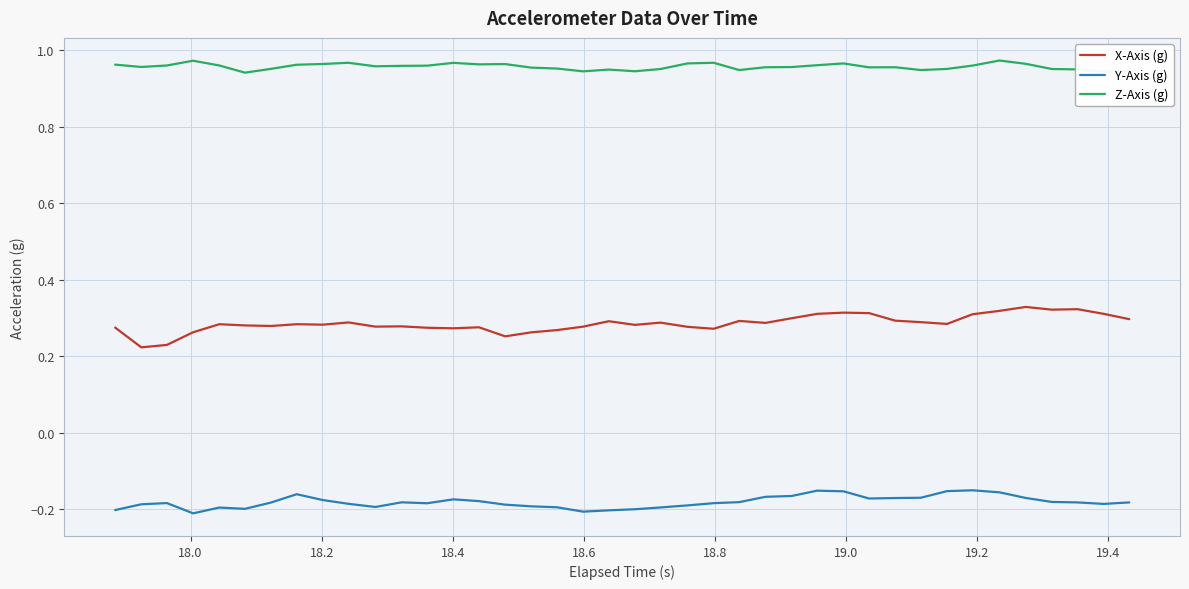

List the series in order of their peak value, lowest first.

Y-Axis (g), X-Axis (g), Z-Axis (g)